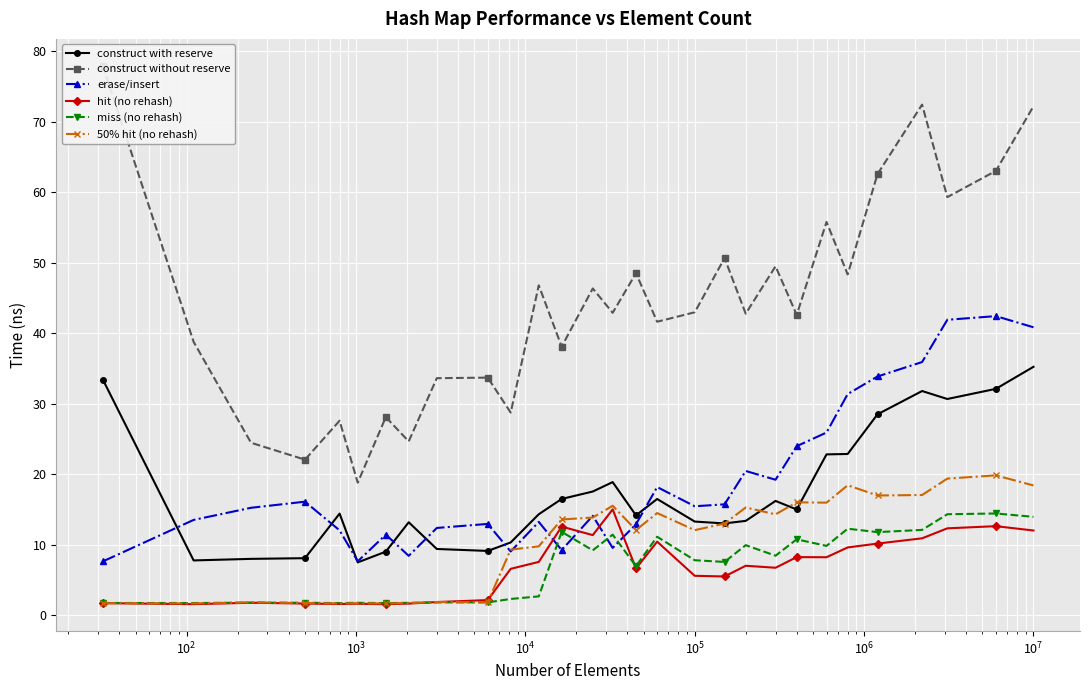

How many times do miss (no rehash) and erase/insert cross each other?

4